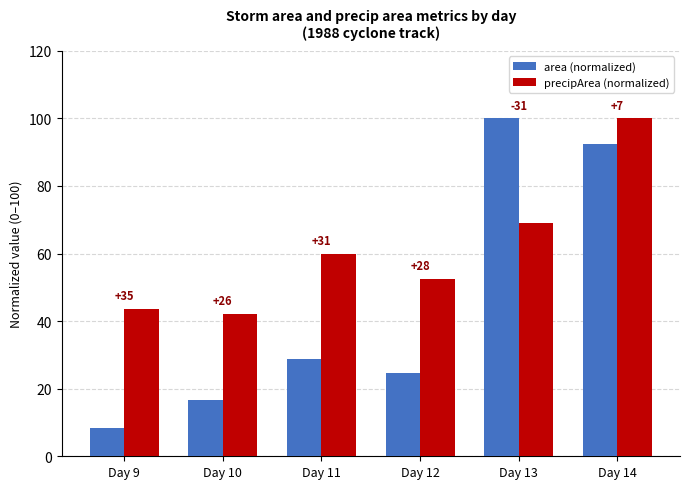

What is the sum of all precipArea (normalized) values?

367.3